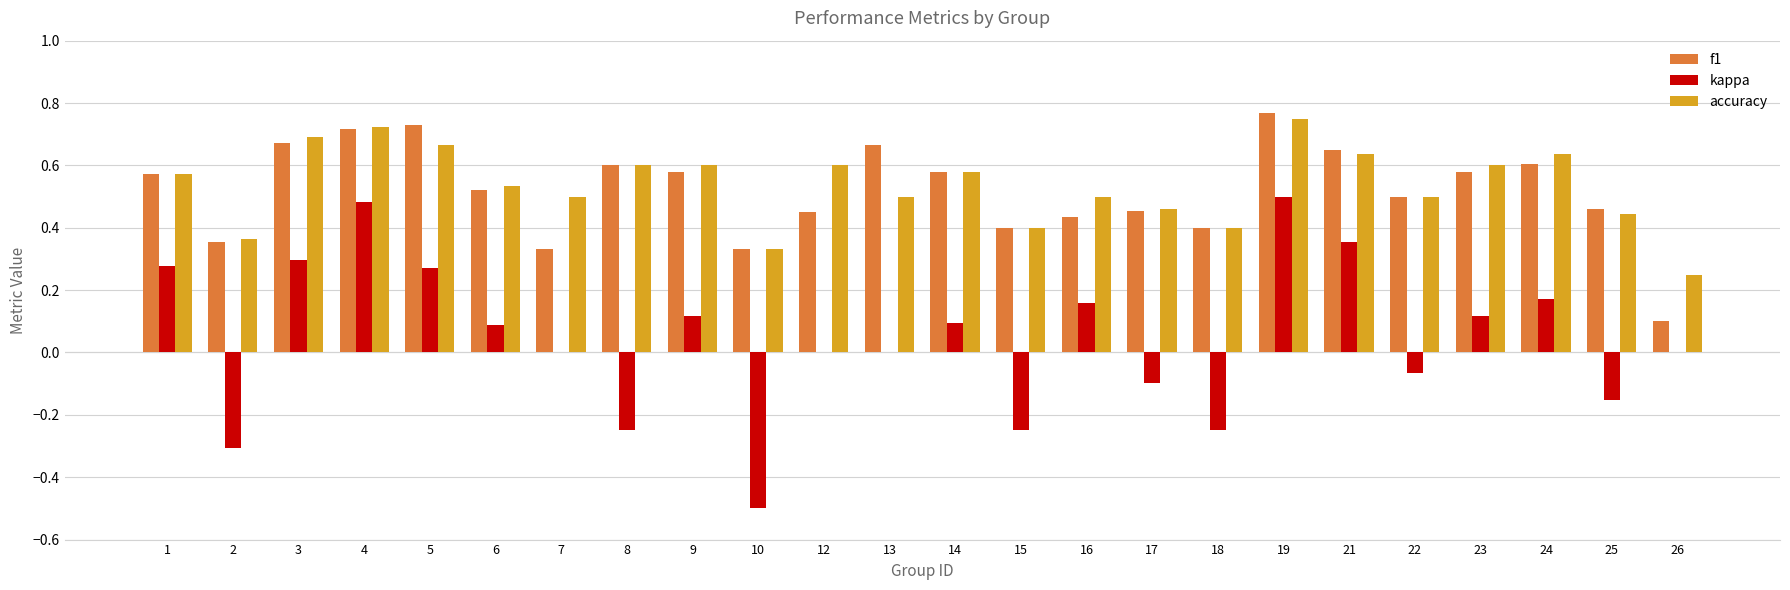

Which category has the highest value in the f1 series?

19